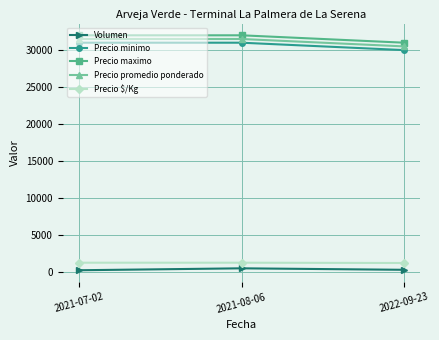

The value of Precio maximo at 2021-07-02 is 32000. True or false?

True